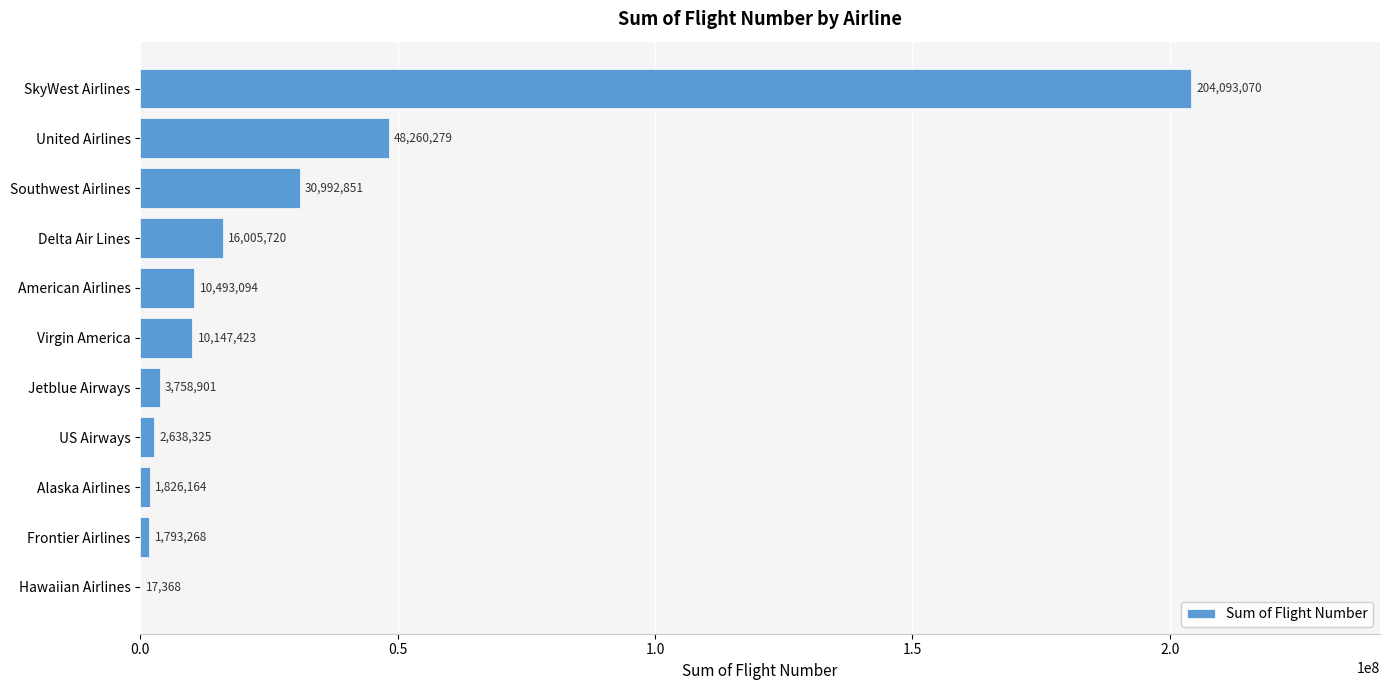

Reading bottom to top, list all the values displayed in this chart.

Hawaiian Airlines=17368	Frontier Airlines=1793268	Alaska Airlines=1826164	US Airways=2638325	Jetblue Airways=3758901	Virgin America=10147423	American Airlines=10493094	Delta Air Lines=16005720	Southwest Airlines=30992851	United Airlines=48260279	SkyWest Airlines=204093070